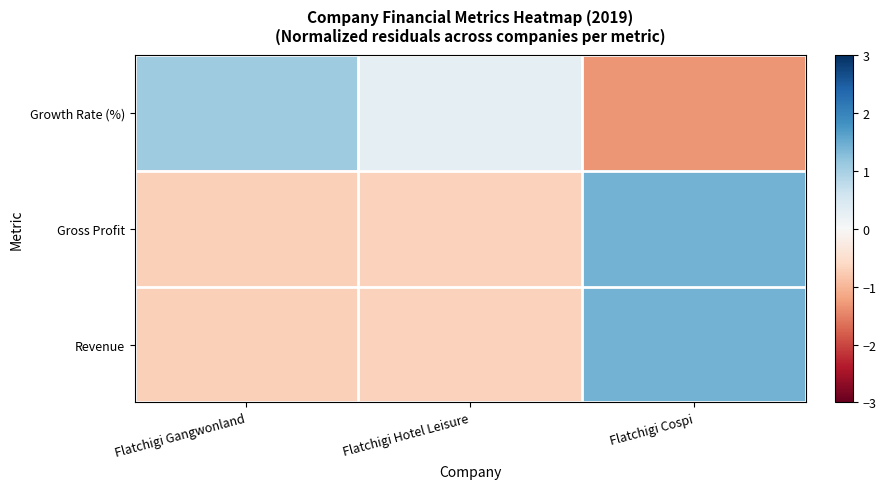

What is the minimum value shown in the chart?

-1.3